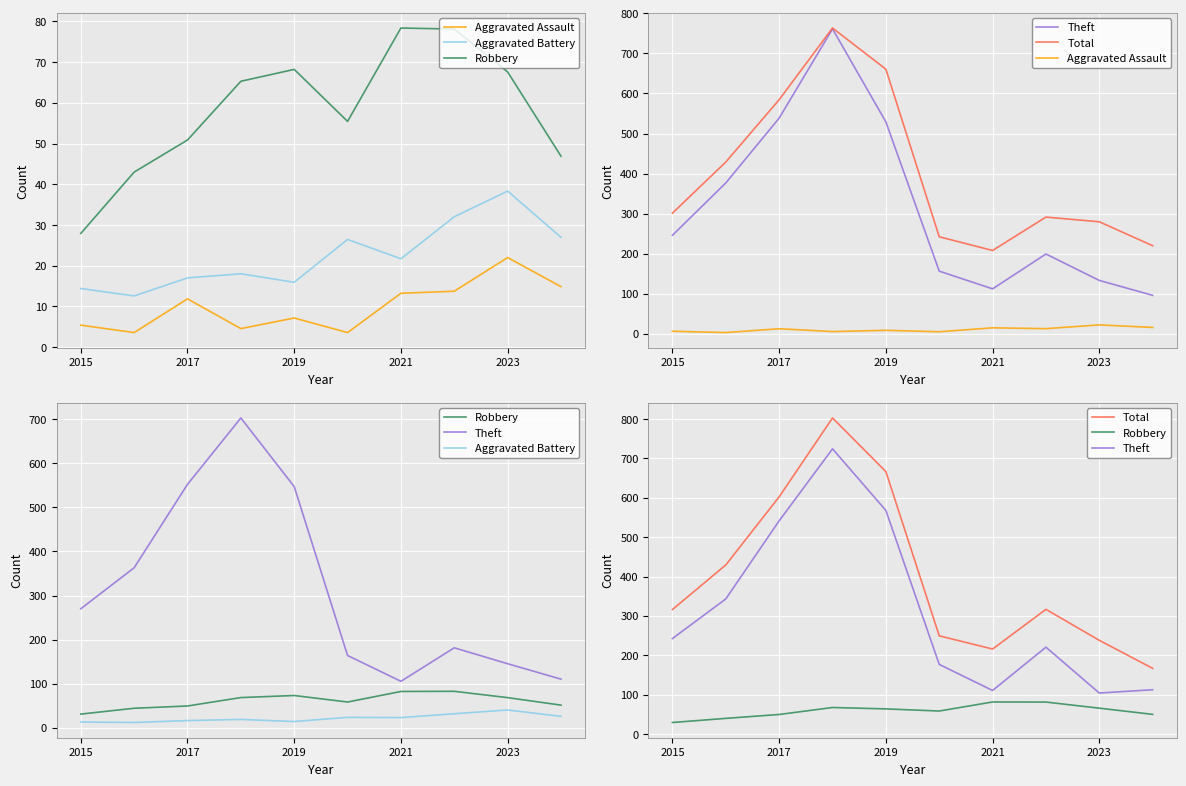

How many data points does each series have?

10